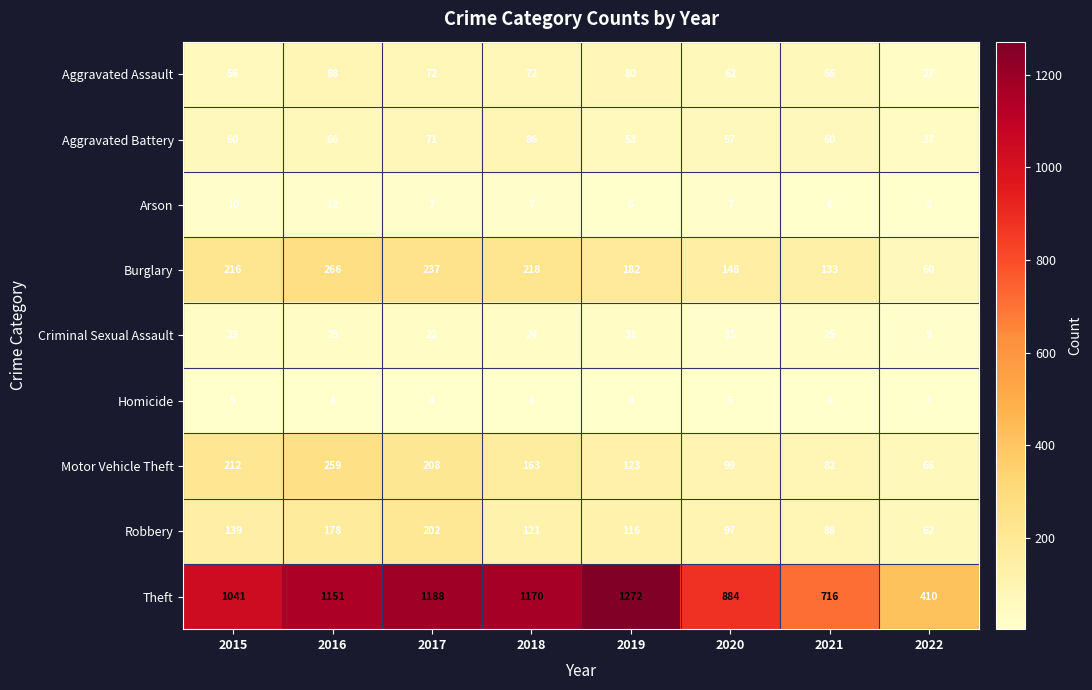

What is the total value across all series at 2022?

676